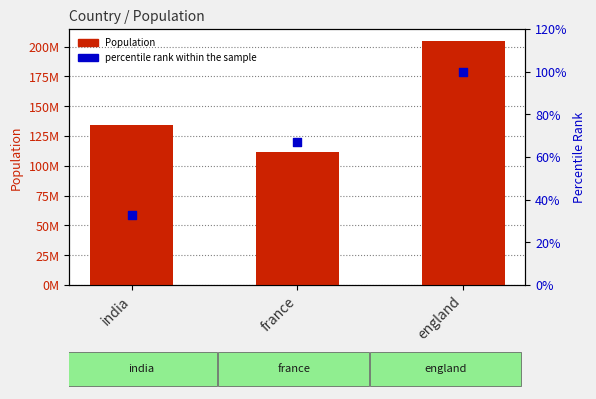

At which category is the sum across all series the highest?

england